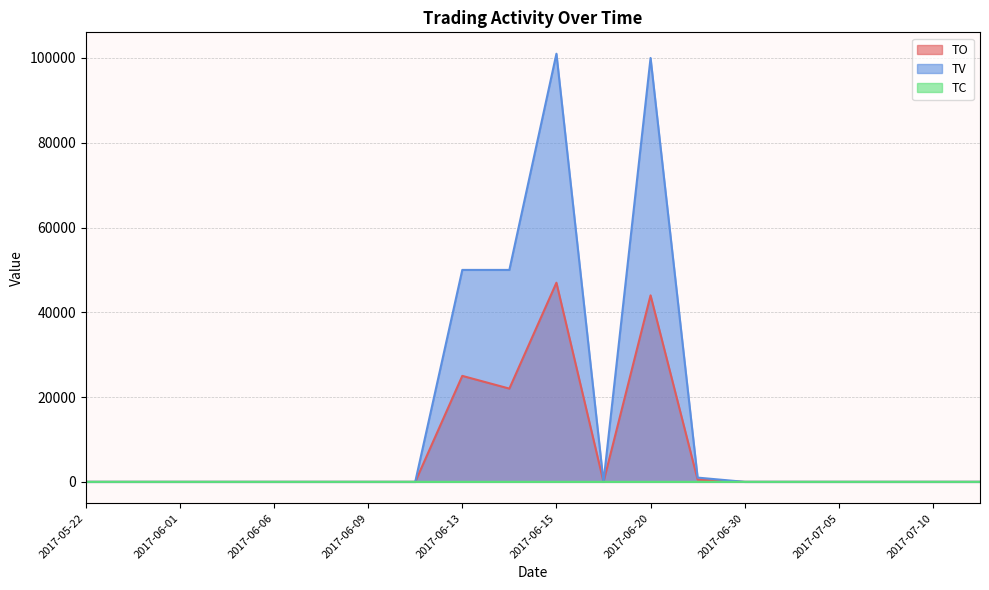

True or false: TC has a value of 2 at 2017-06-16.

False